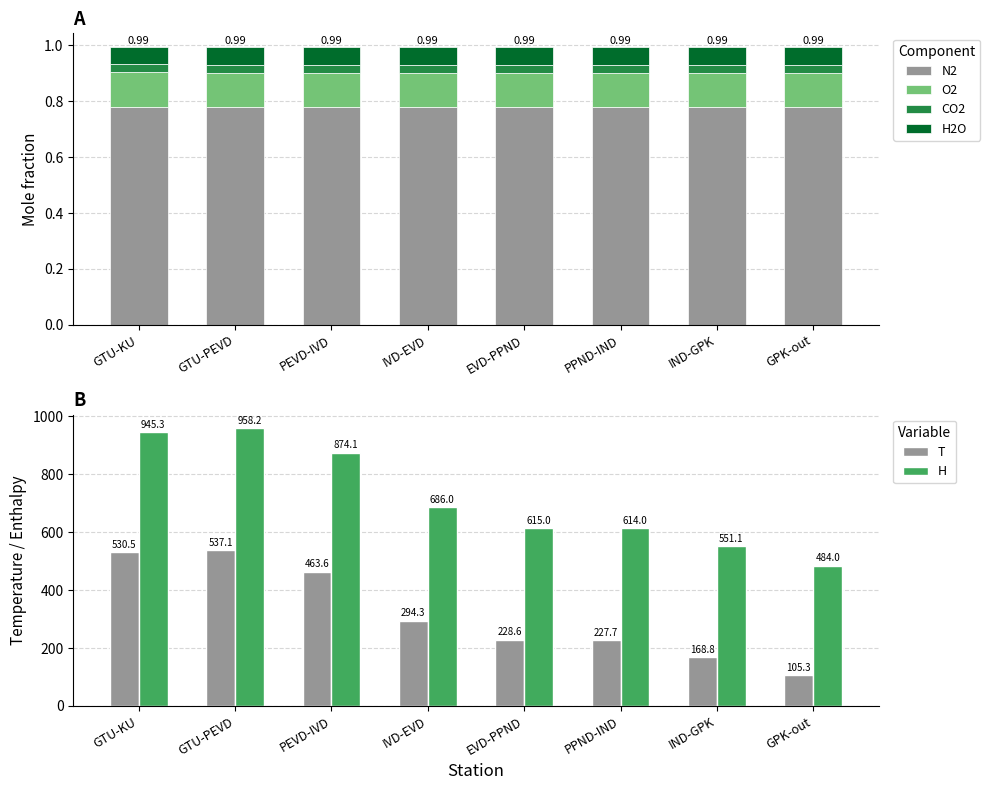

Where is O2 nearest to the value 0?

GTU-PEVD